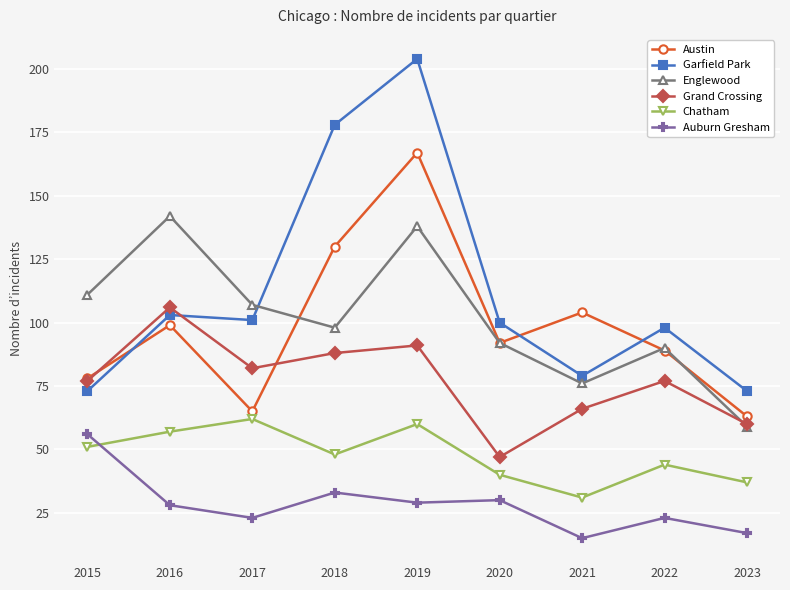

What is the value of the Chatham point at the 8th from the left?

44